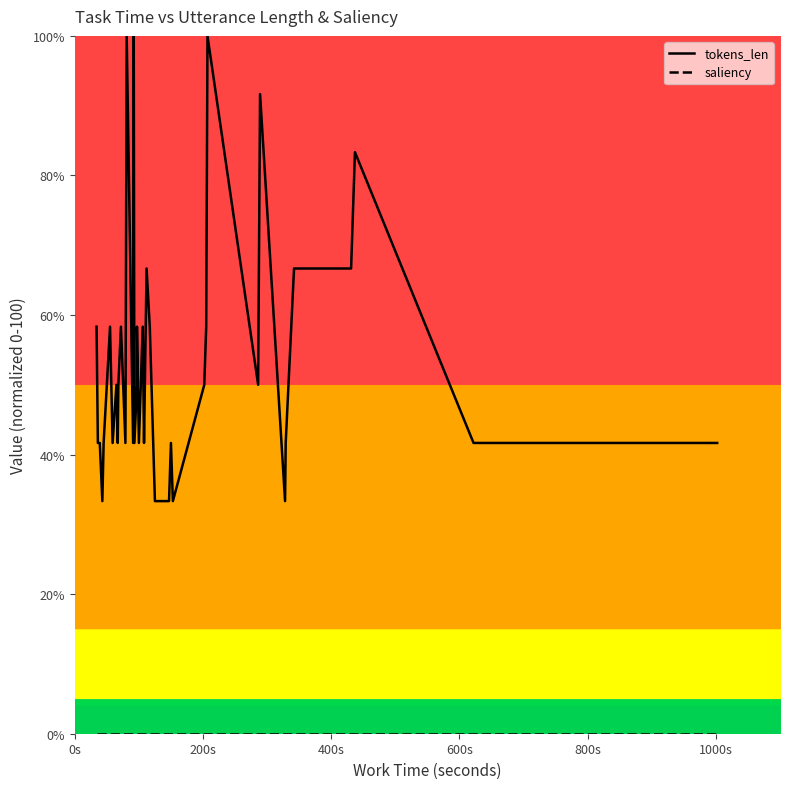

In tokens_len, how many points are lower than both neighbors (excluding endpoints)?

11